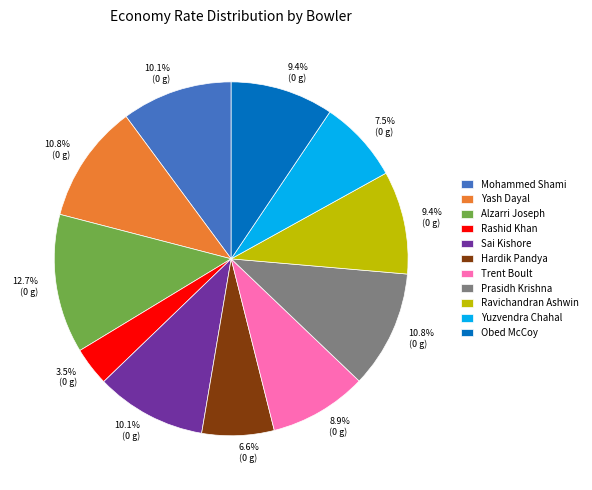

Between Hardik Pandya and Yuzvendra Chahal, which is larger?

Yuzvendra Chahal